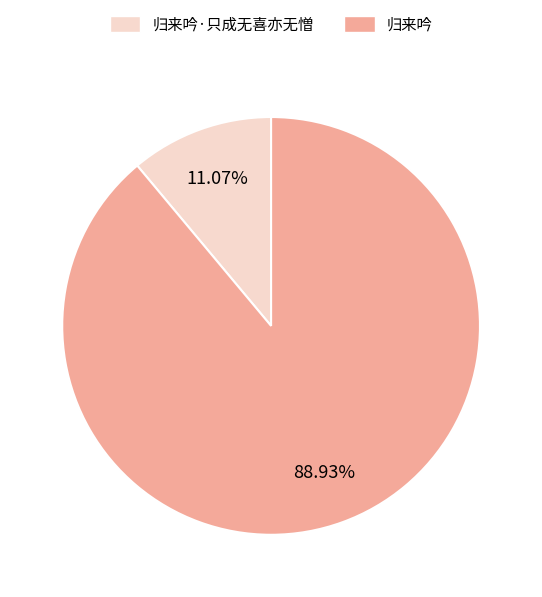

Rank the categories by value from highest to lowest.

归来吟, 归来吟·只成无喜亦无憎